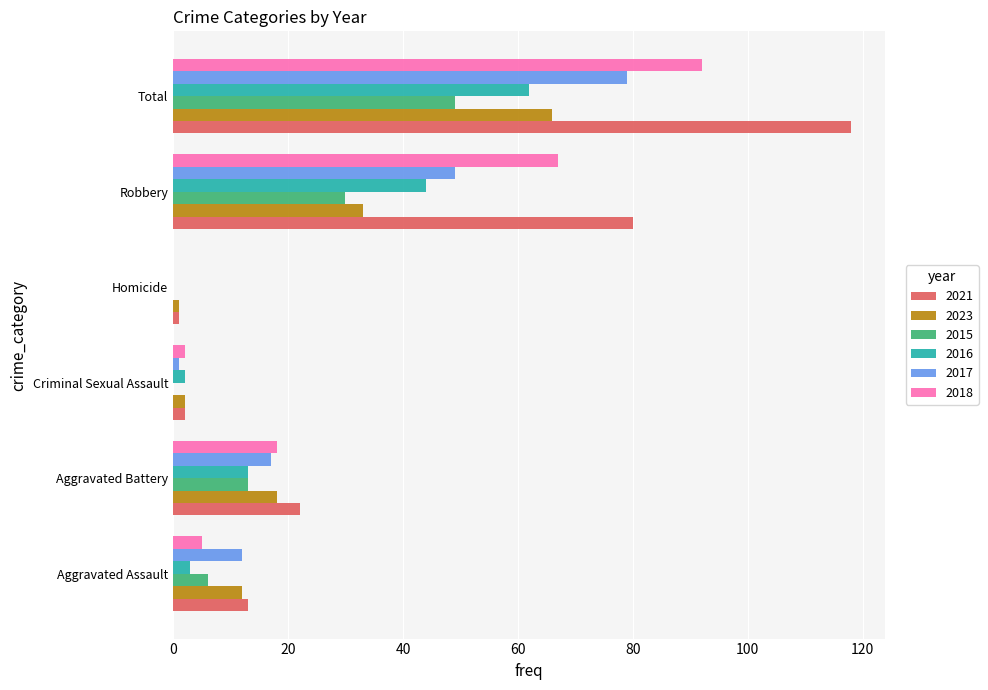

What is the sum of the 2021 values at Robbery and Criminal Sexual Assault?

82